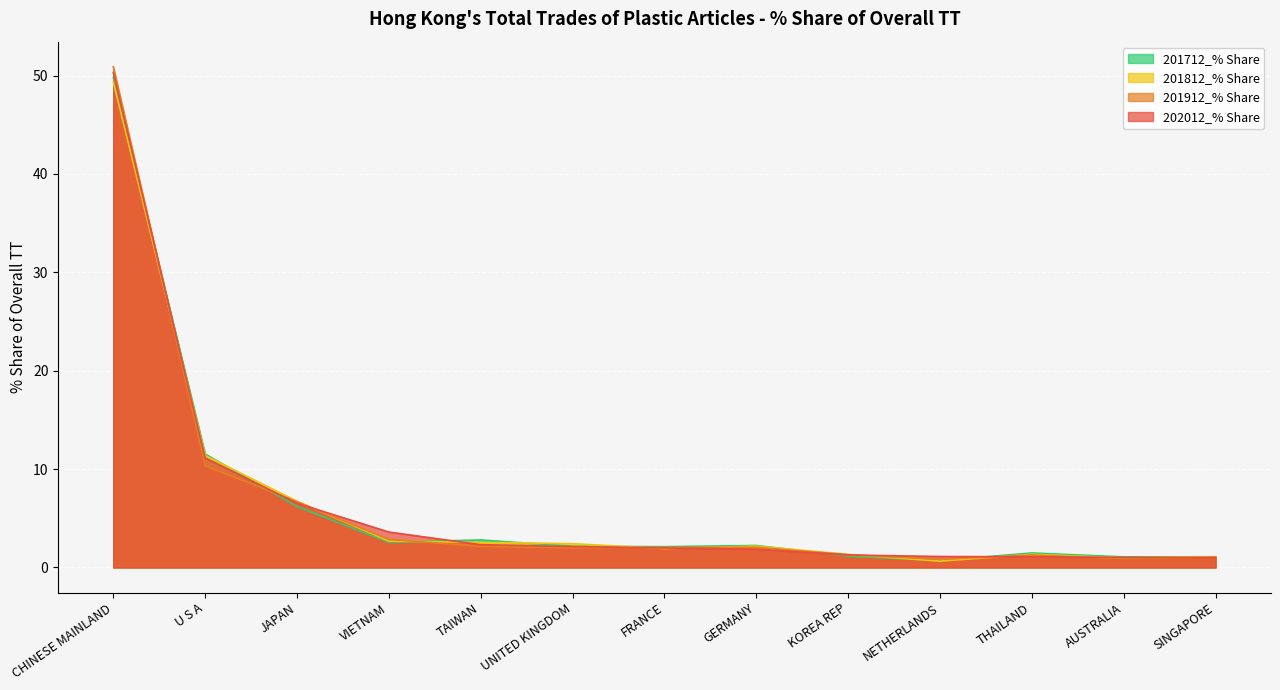

How many lines are shown in the chart?

4